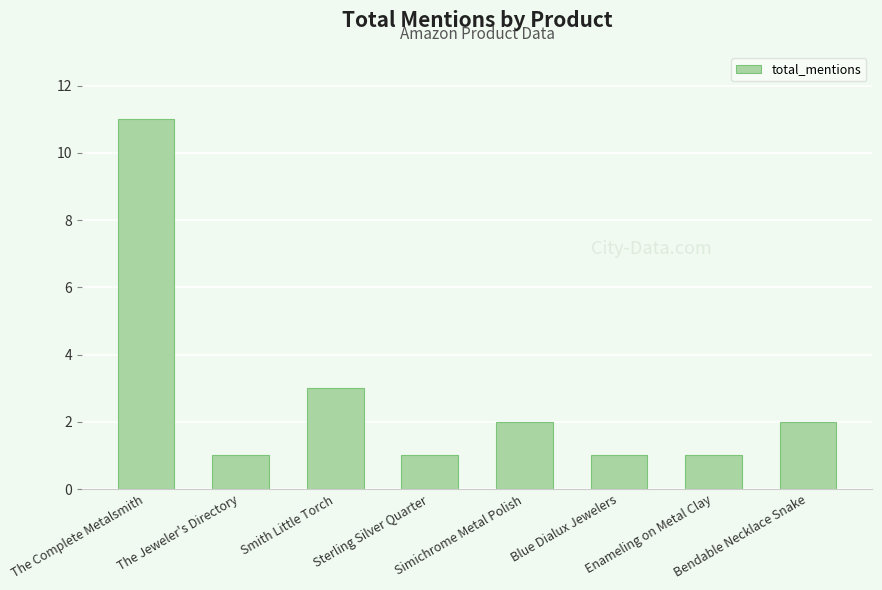

What is the maximum value shown in the chart?

11